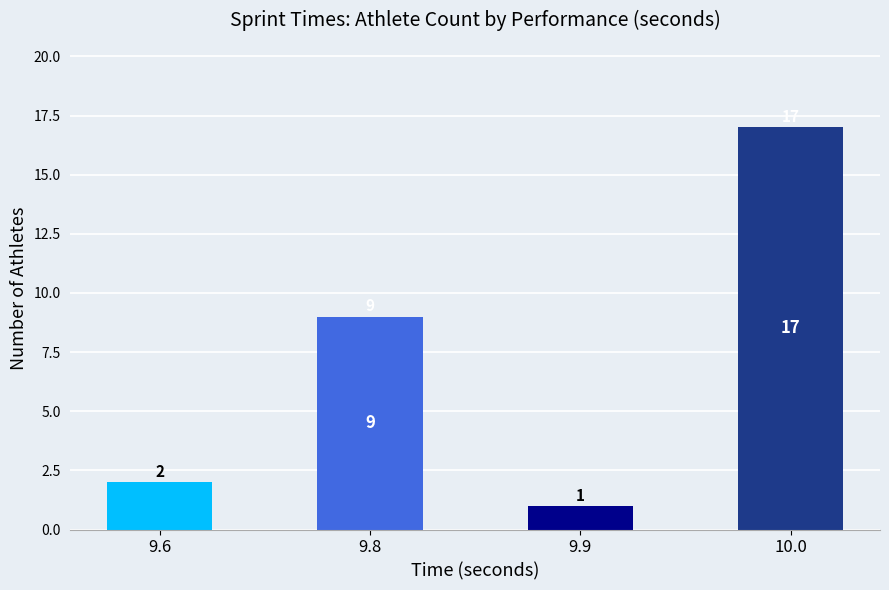

How many series are shown in this chart?

1